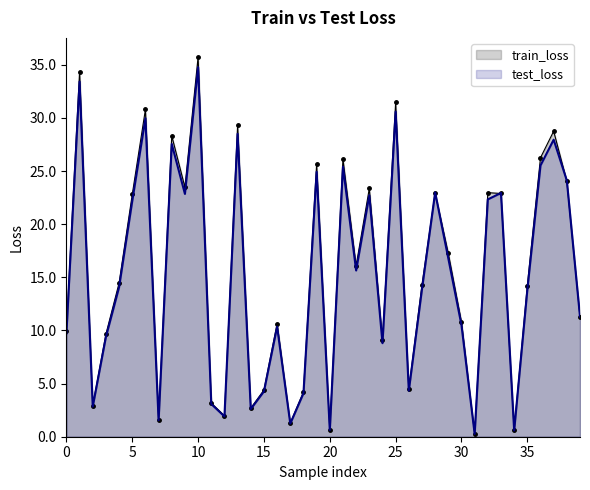

What is the minimum value for train_loss?

0.3